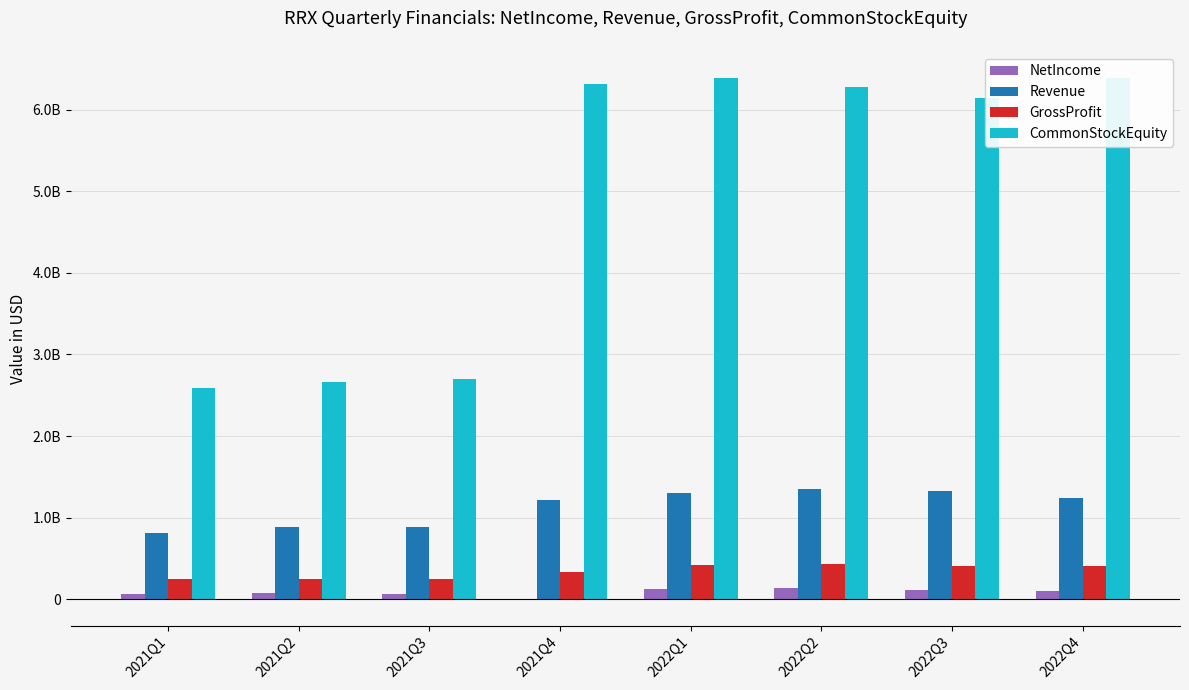

What is the maximum value shown in the chart?

6388200000